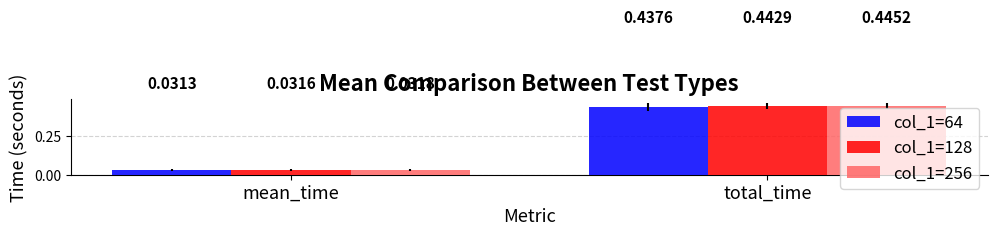

What are all the series names shown in the legend?

col_1=64, col_1=128, col_1=256